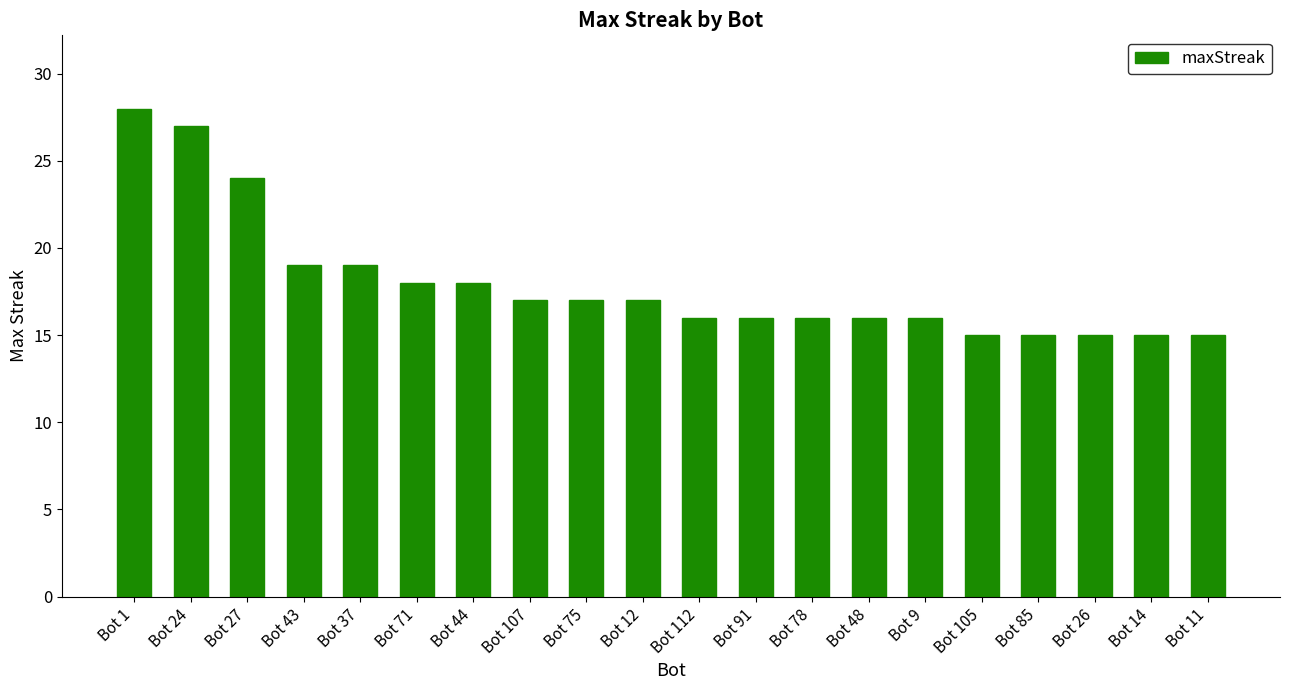

What is the label of the 9th bar from the left?

Bot 75